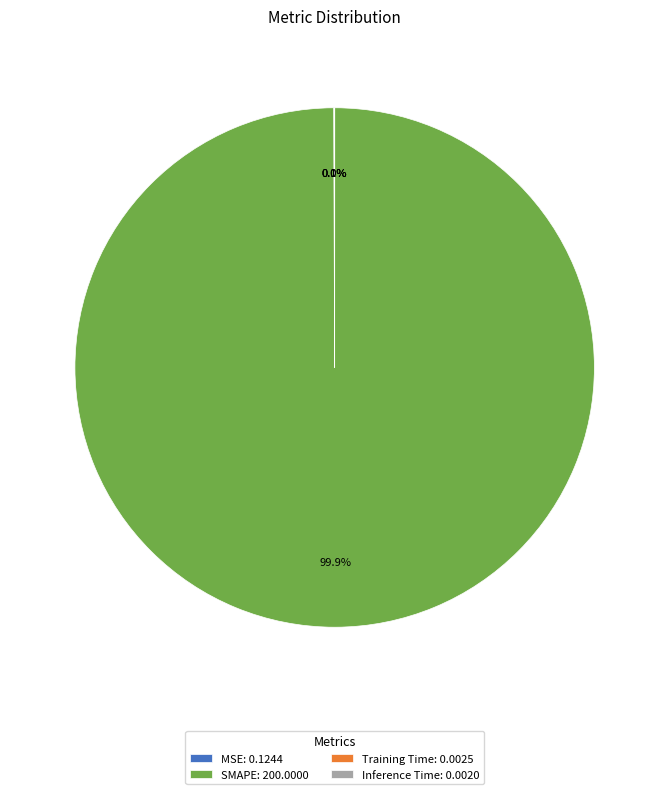

Is SMAPE: 200.0000 the majority of the pie?

Yes